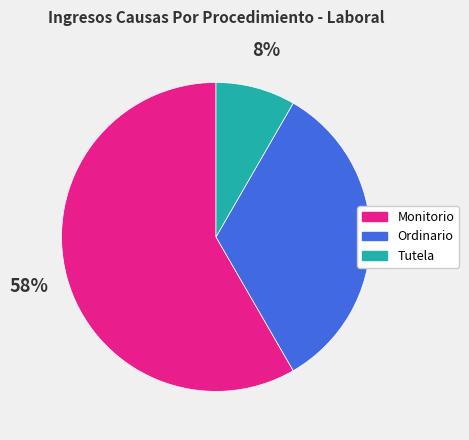

What is the majority slice?

Monitorio